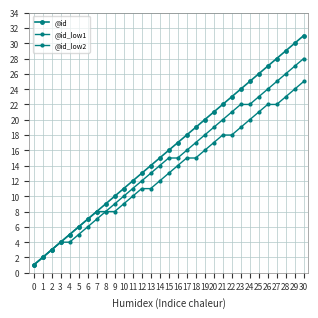

How many data points in @id_low1 are less than 15?

15